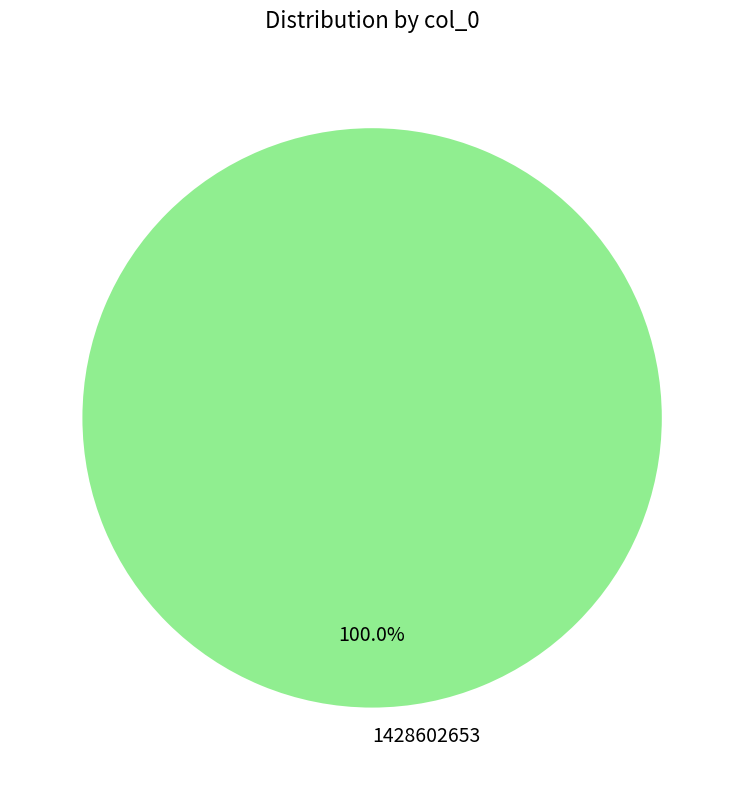

What is the majority slice?

1428602653